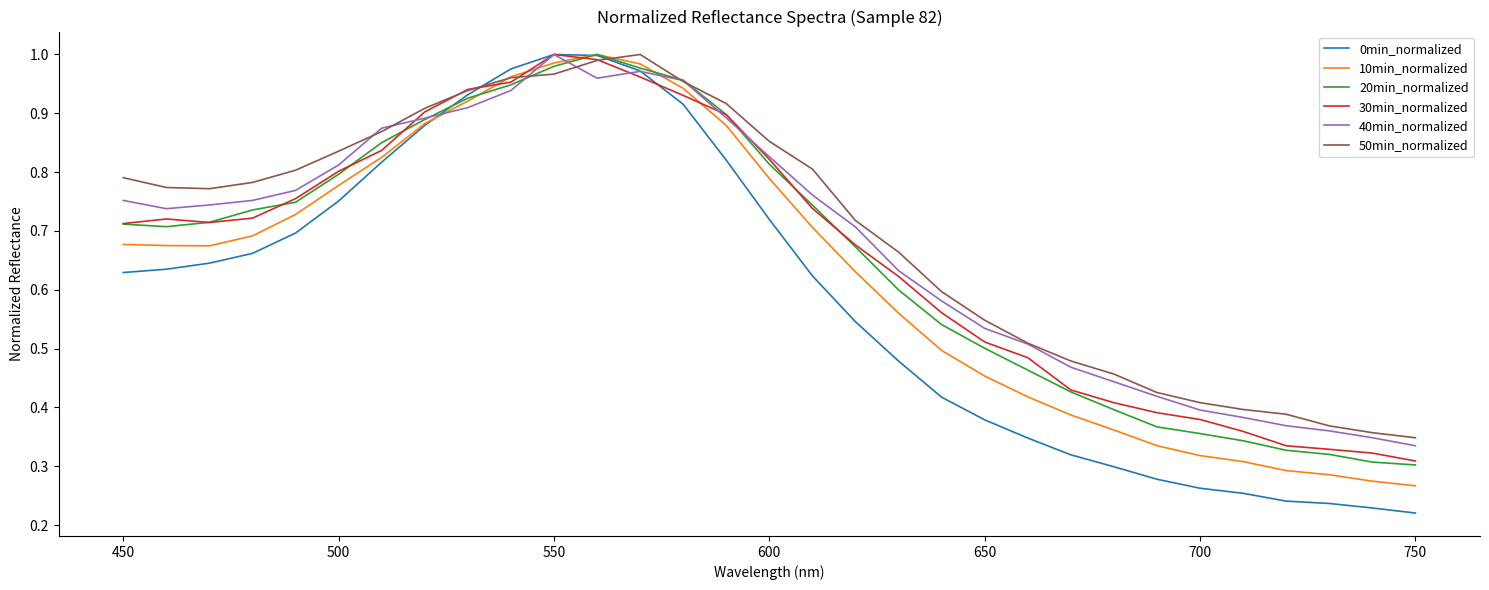

Which series has the widest spread of values?

0min_normalized